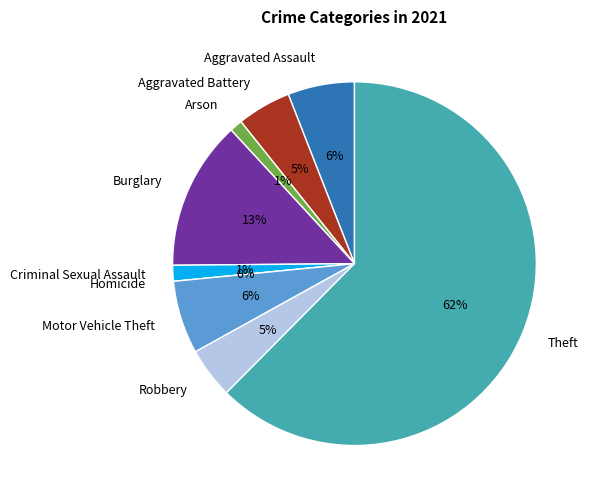

Rank the categories by value from lowest to highest.

Homicide, Arson, Criminal Sexual Assault, Robbery, Aggravated Battery, Aggravated Assault, Motor Vehicle Theft, Burglary, Theft